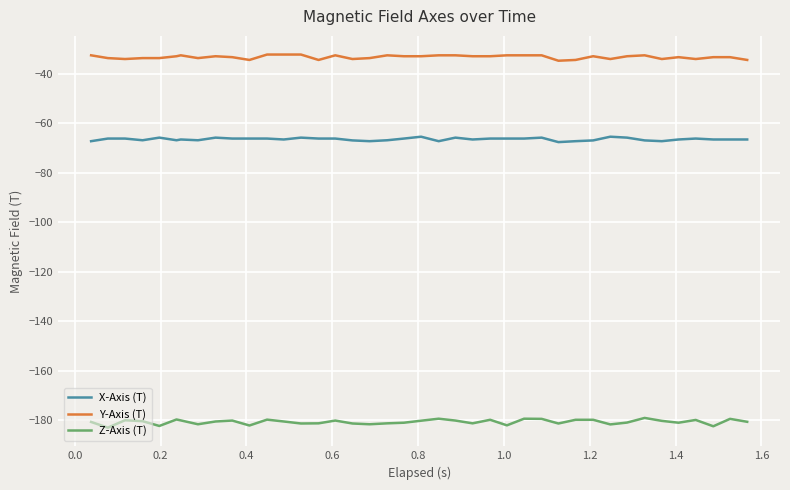

What are all the series names shown in the legend?

X-Axis (T), Y-Axis (T), Z-Axis (T)